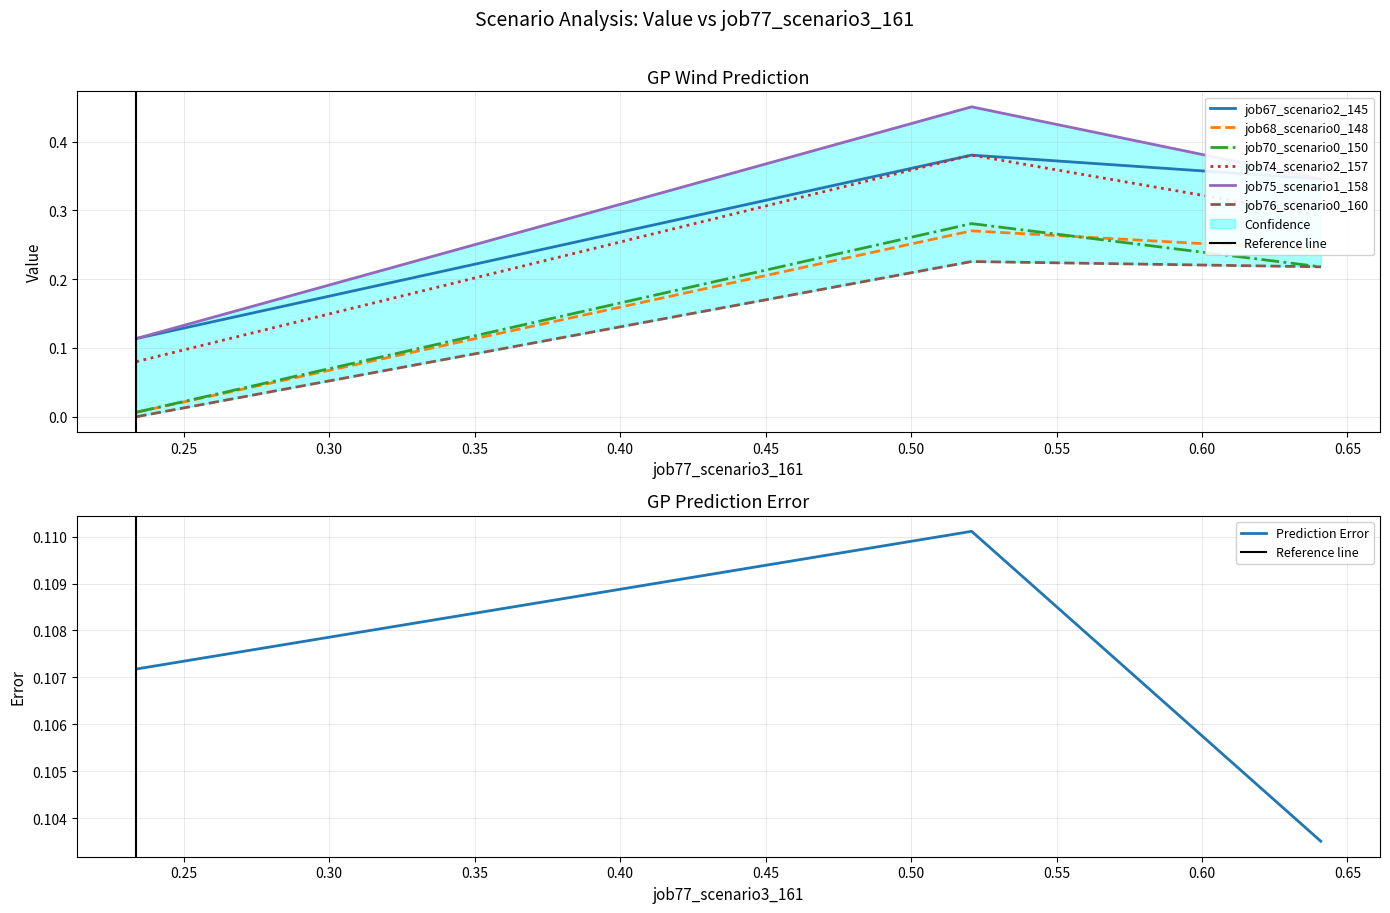

How many lines are shown in the chart?

6